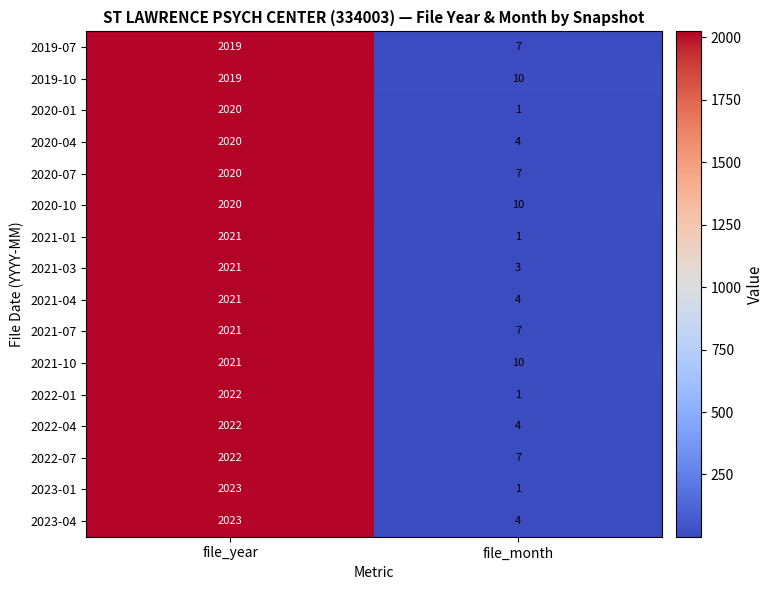

What is the greatest value displayed?

2023